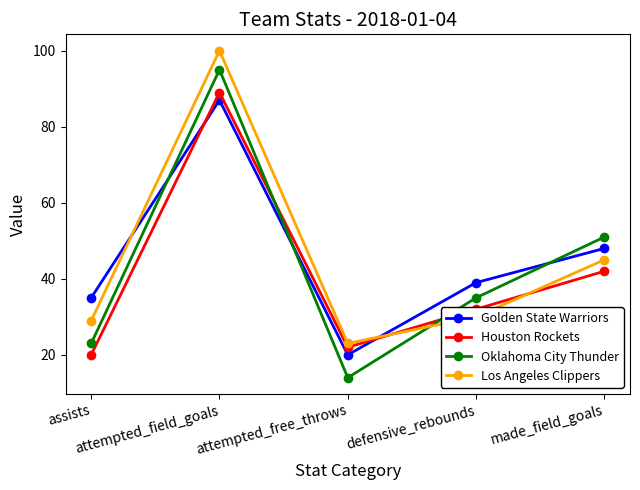

True or false: Houston Rockets has more than 1 interior local peaks.

False